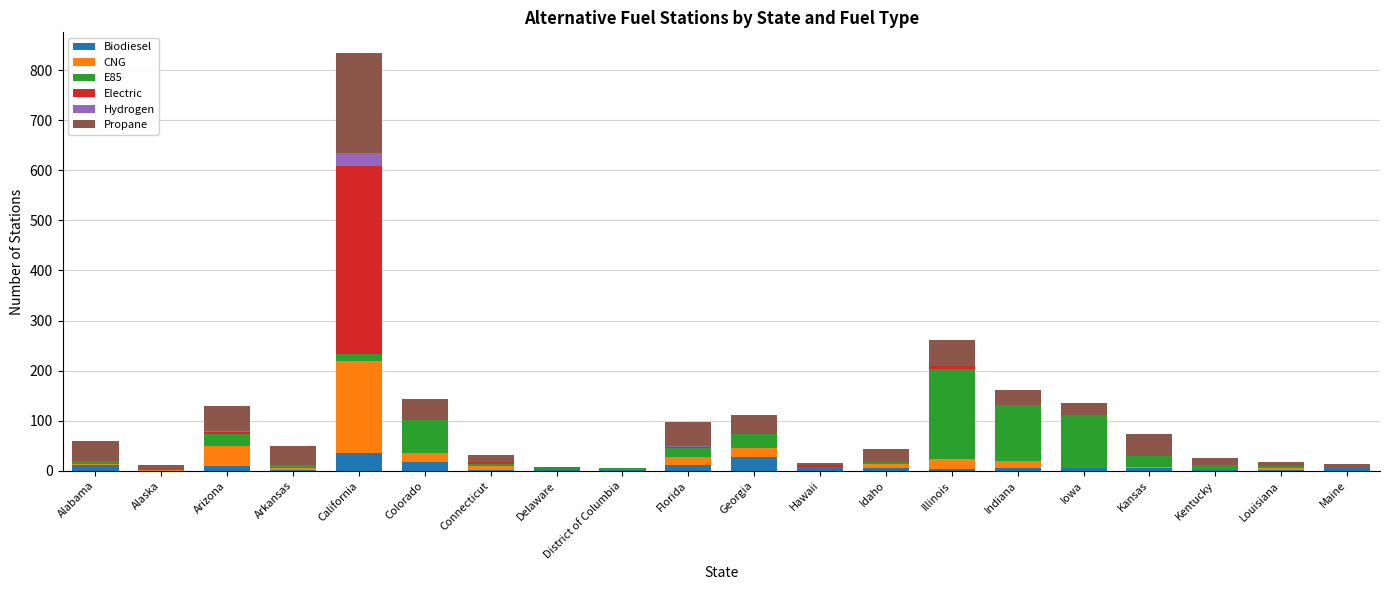

Are the bars horizontal?

No